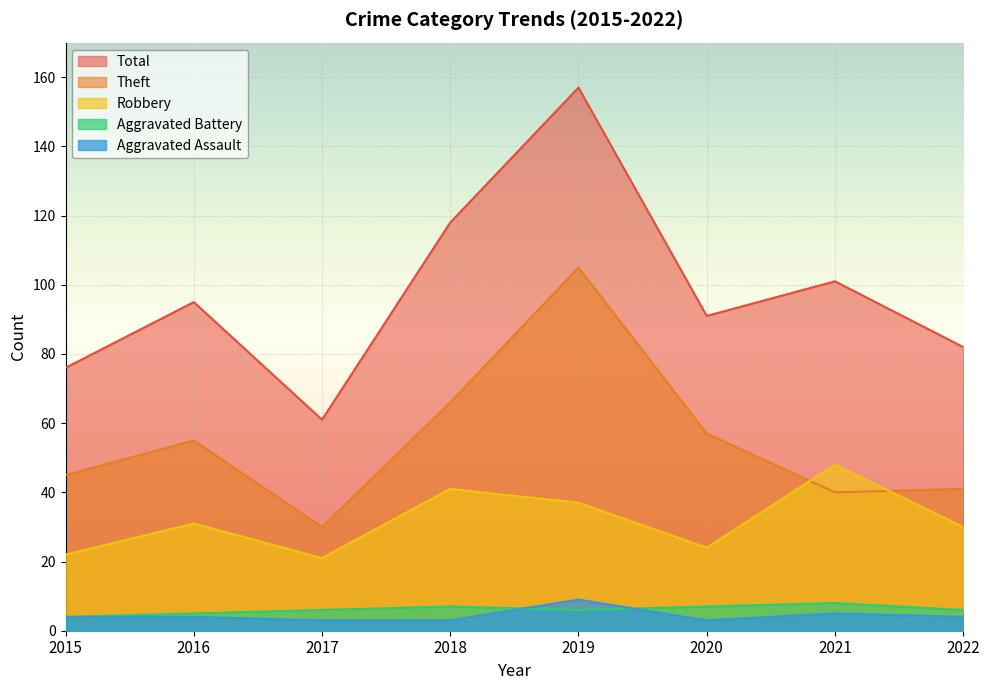

True or false: Aggravated Battery and Theft cross at least once.

False